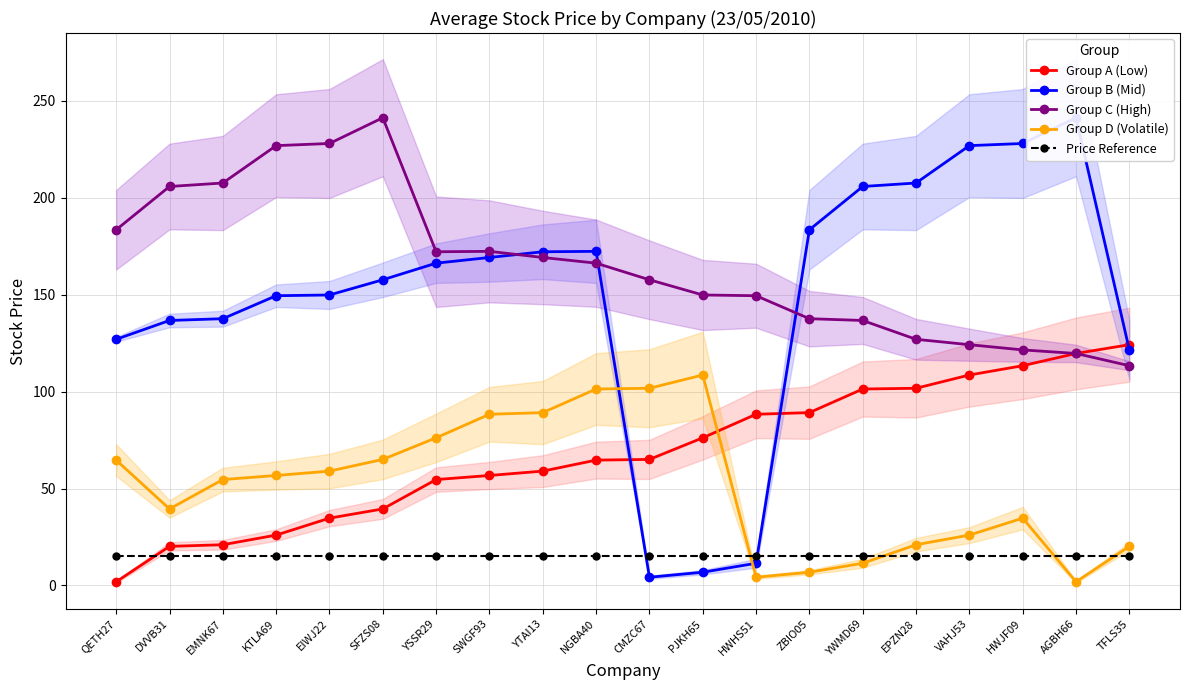

What is the lowest value of the Group C (High) series?

113.3